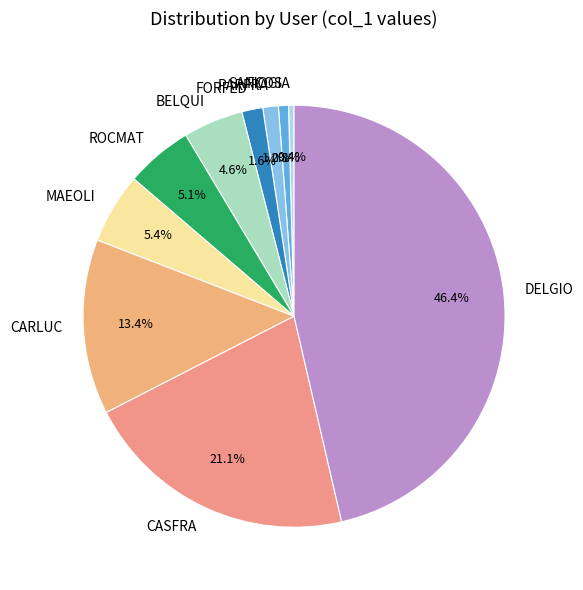

True or false: CASFRA accounts for 21% of the total.

True